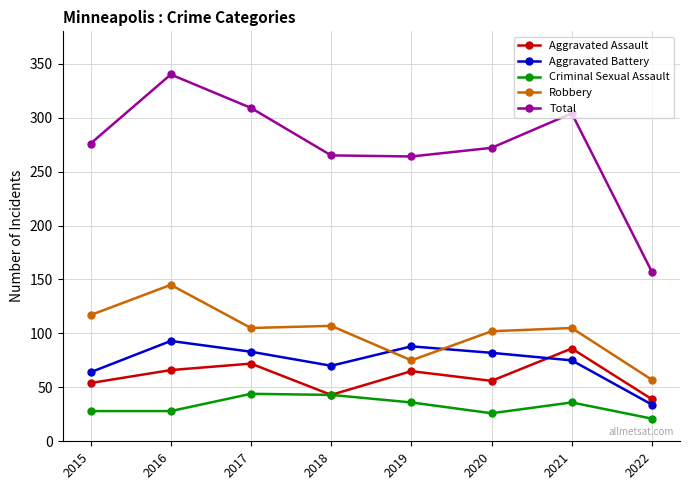

True or false: Robbery and Aggravated Assault cross at least once.

False